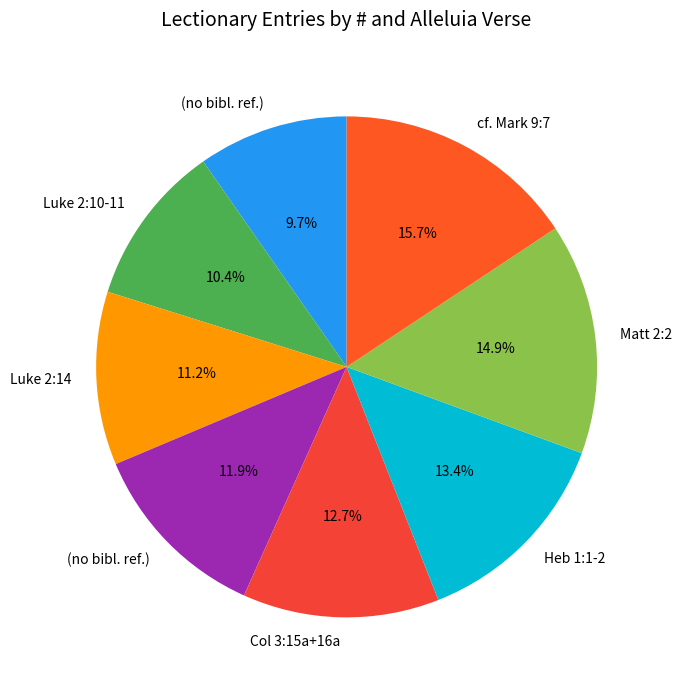

How many segments does this pie chart have?

8